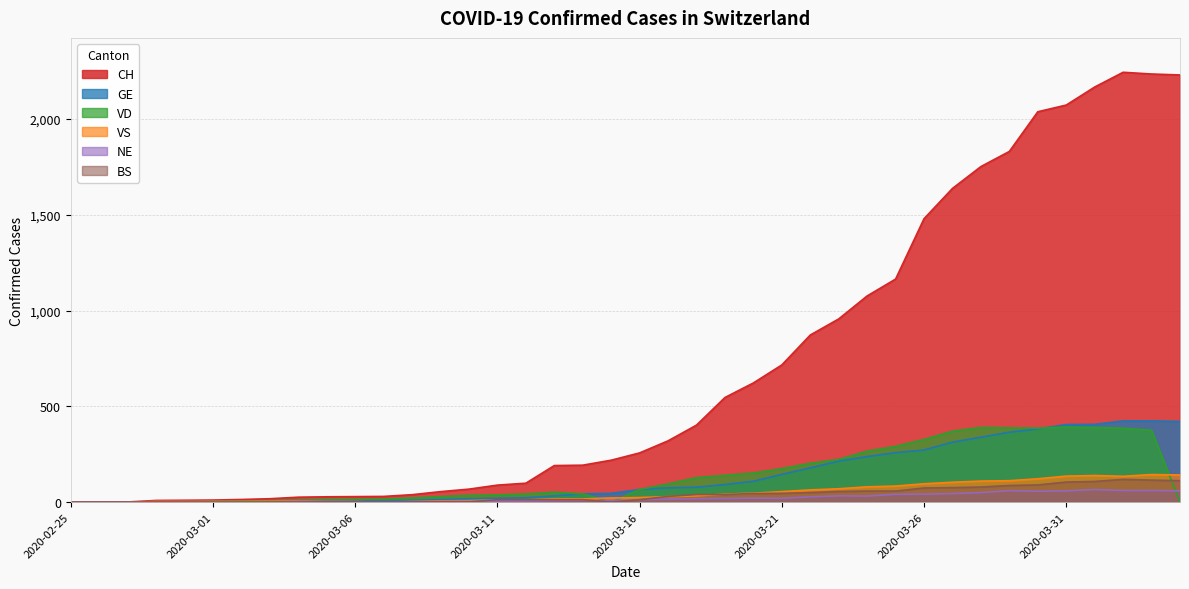

How many intersections are there between NE and VS?

3